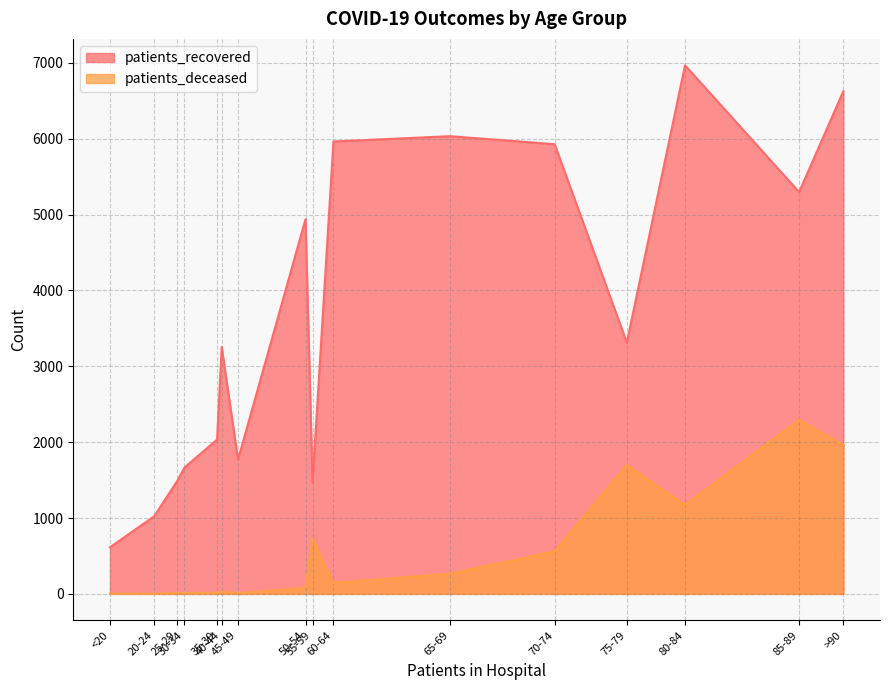

What is the difference between the maximum and minimum values in the patients_recovered series?

6353